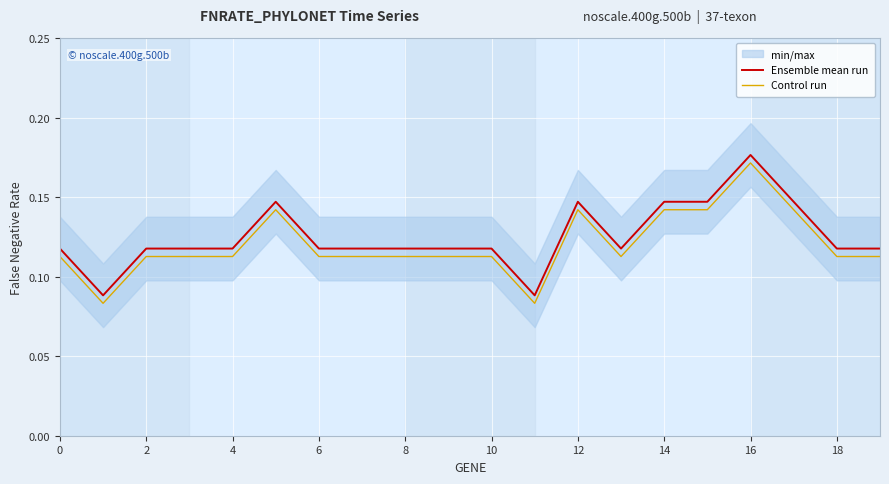

How many data points does each series have?

20